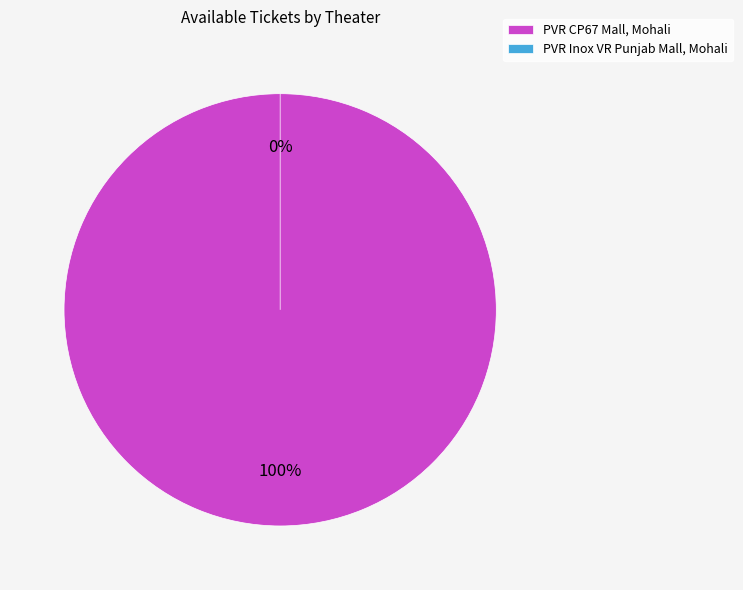

True or false: PVR Inox VR Punjab Mall, Mohali accounts for 0% of the total.

True